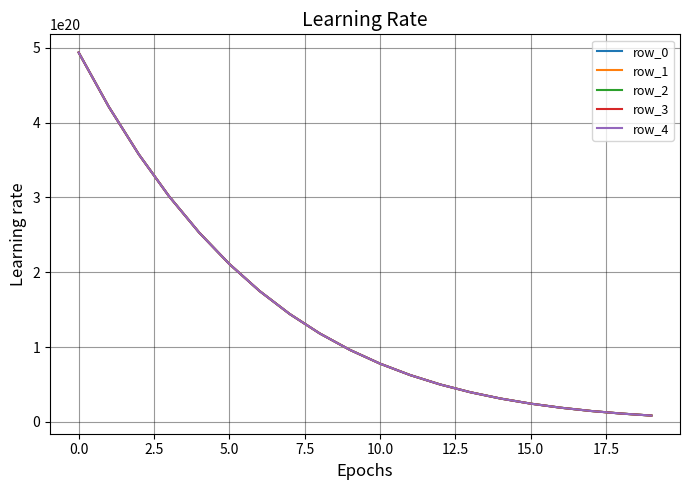

List the series in order of their overall mean, lowest first.

row_0, row_1, row_2, row_3, row_4